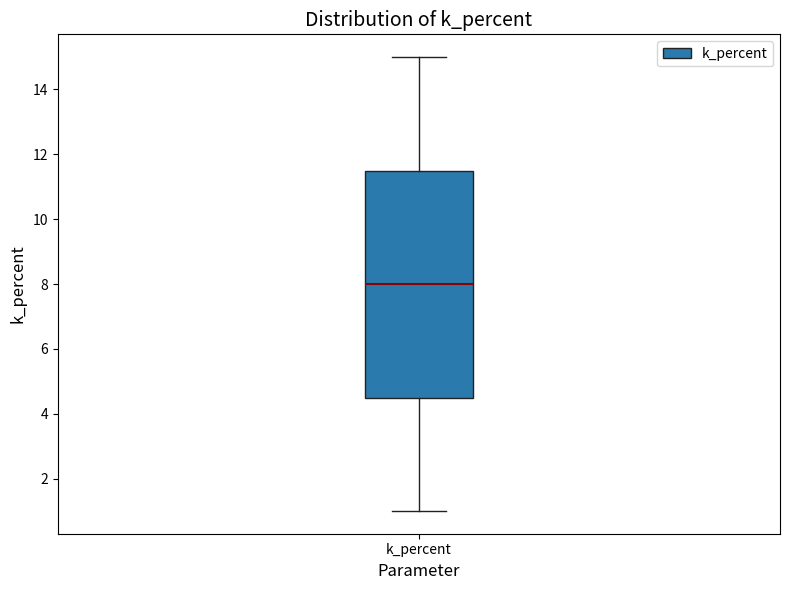

Where is the upper edge of the box for k_percent on the y-axis? The values are not printed on the chart, so give them approximately, as read against the axis.

11.6